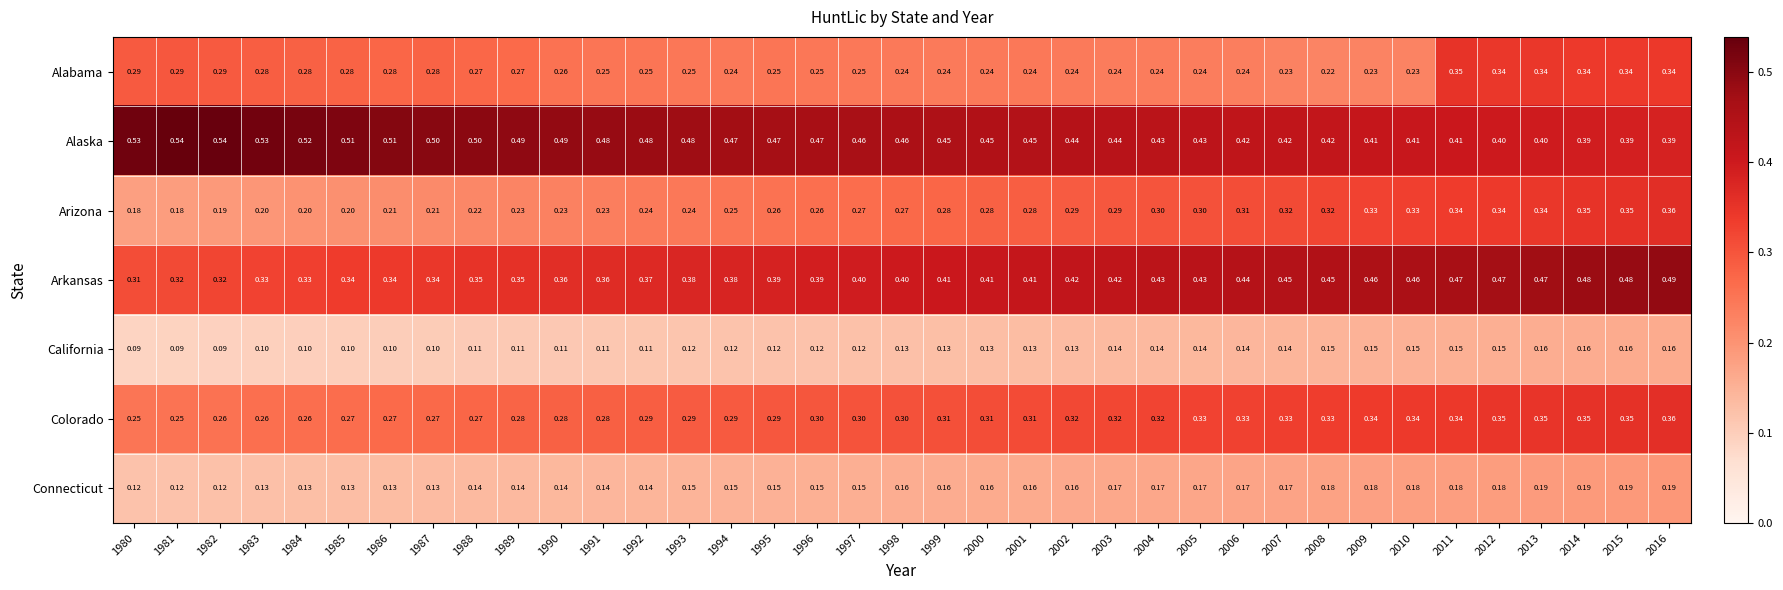

Which series changed the most between 1993 and 1995?

Arizona